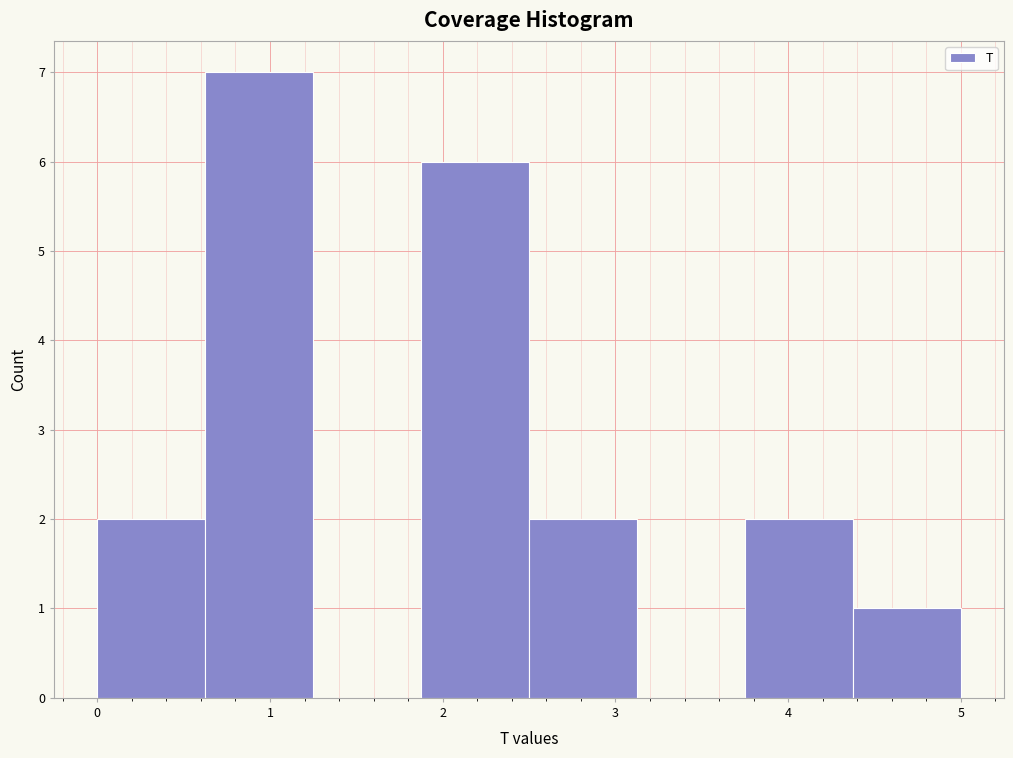

How tall is the bar that spans 0.6 to 1.3 on the x-axis? Neither the bar edges nor the heights are printed on the chart, so give them approximately, as read against the axes.

7